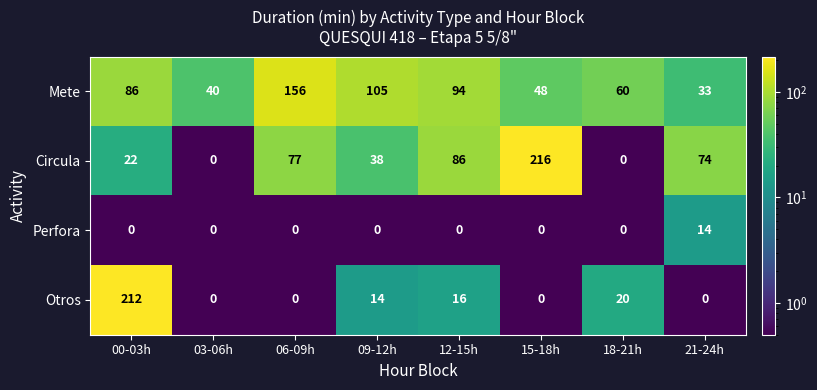

What is the smallest value displayed?

0